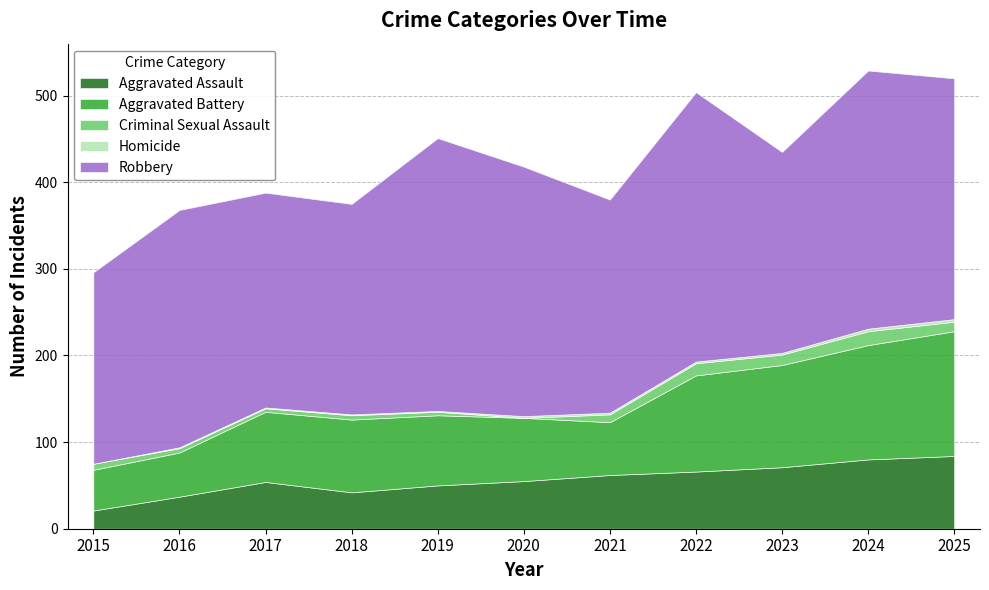

How many lines are shown in the chart?

5